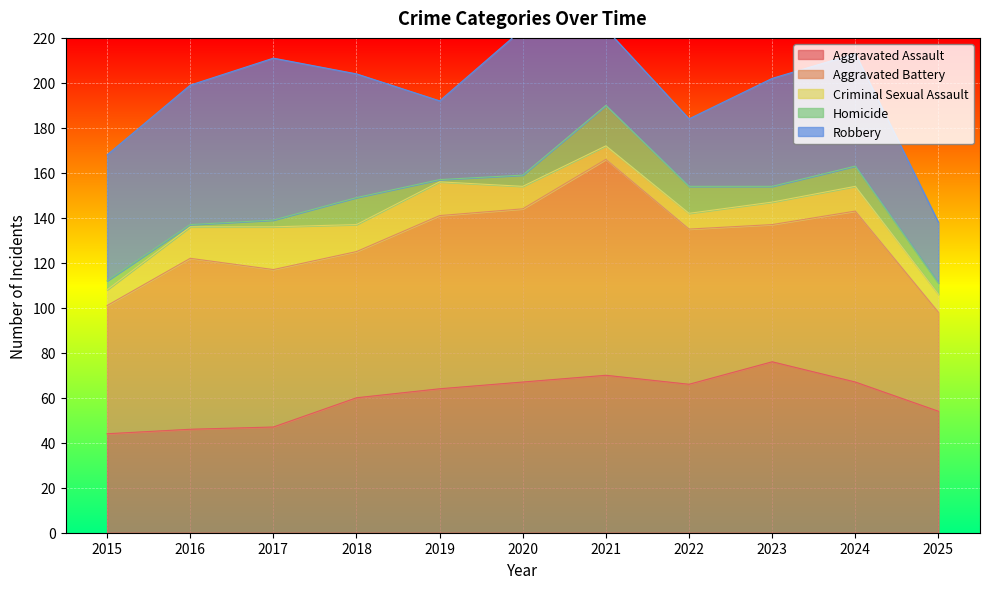

What is the total value across all series at 2019?

192